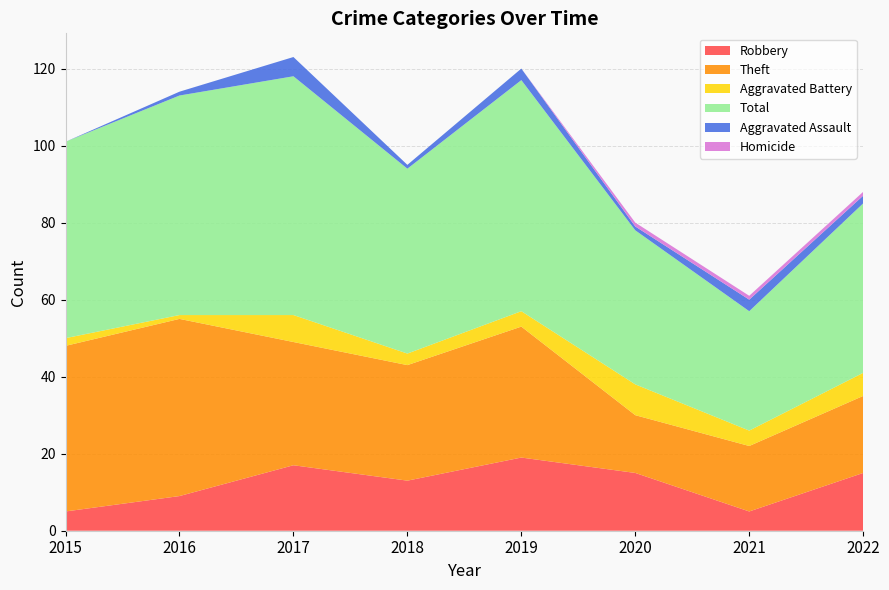

Reading left to right, what are all the values shown in this chart?

Robbery: 5	9	17	13	19	15	5	15
Theft: 43	46	32	30	34	15	17	20
Aggravated Battery: 2	1	7	3	4	8	4	6
Total: 51	57	62	48	60	40	31	44
Aggravated Assault: 0	1	5	1	3	1	3	2
Homicide: 0	0	0	0	0	1	1	1